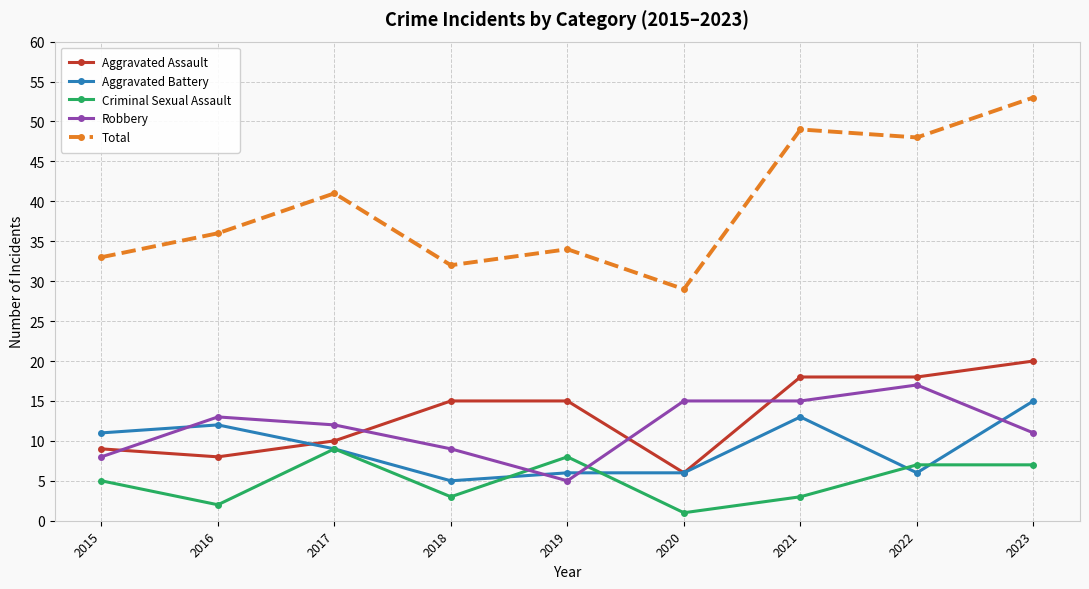

At which category is the sum across all series the highest?

2023